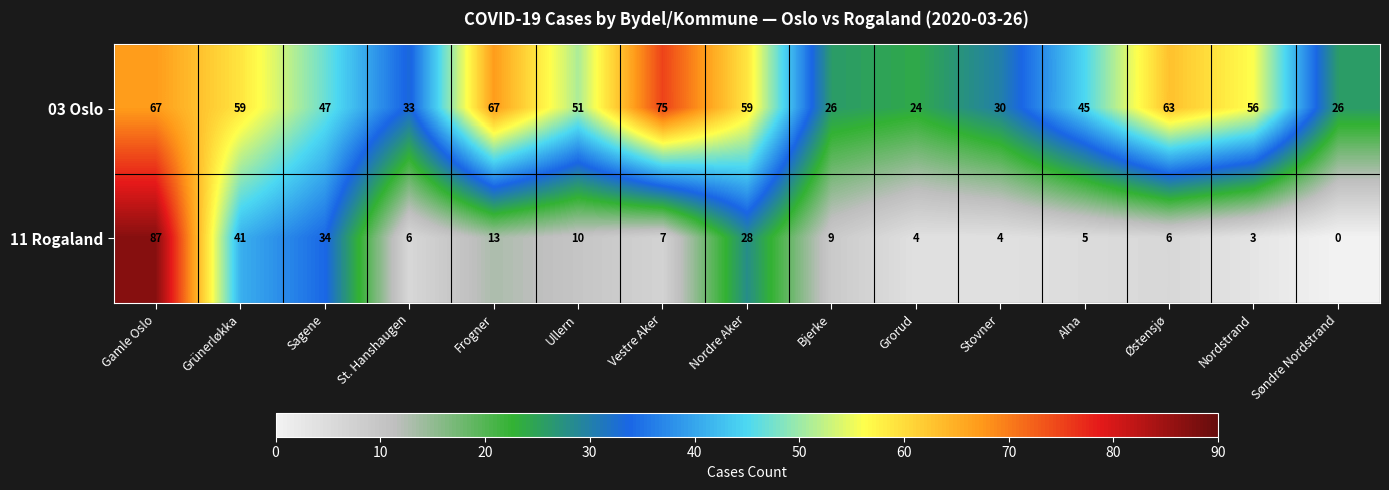

Where is 11 Rogaland nearest to the value 43?

Grünerløkka